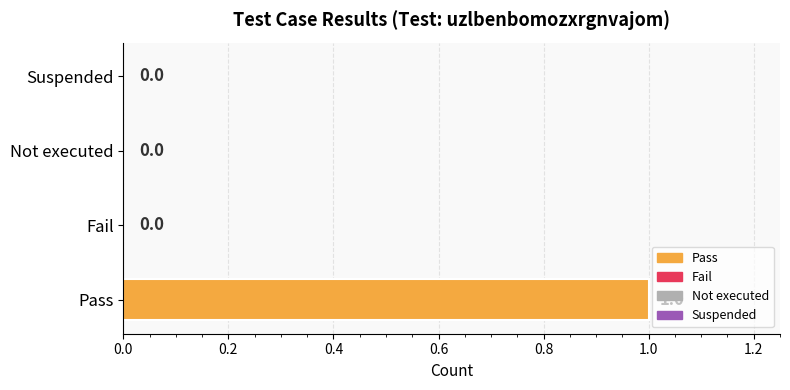

How many data points does each series have?

4